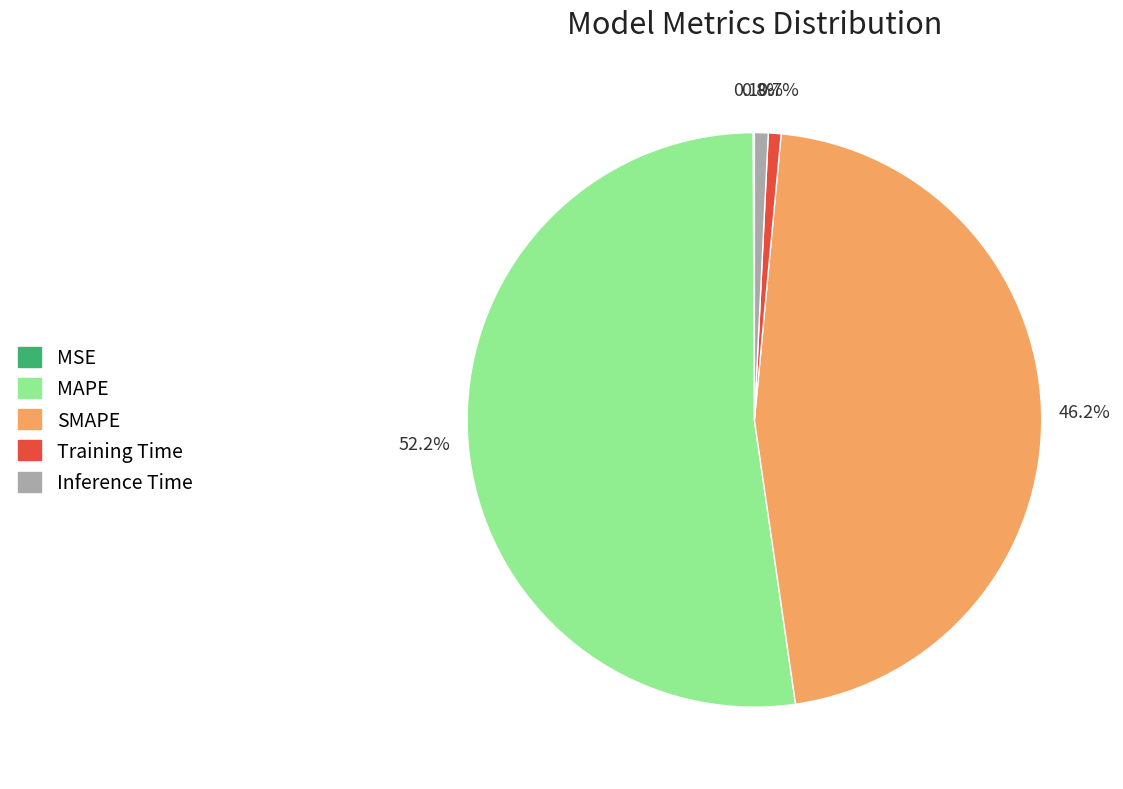

Is there a majority slice in this chart?

Yes